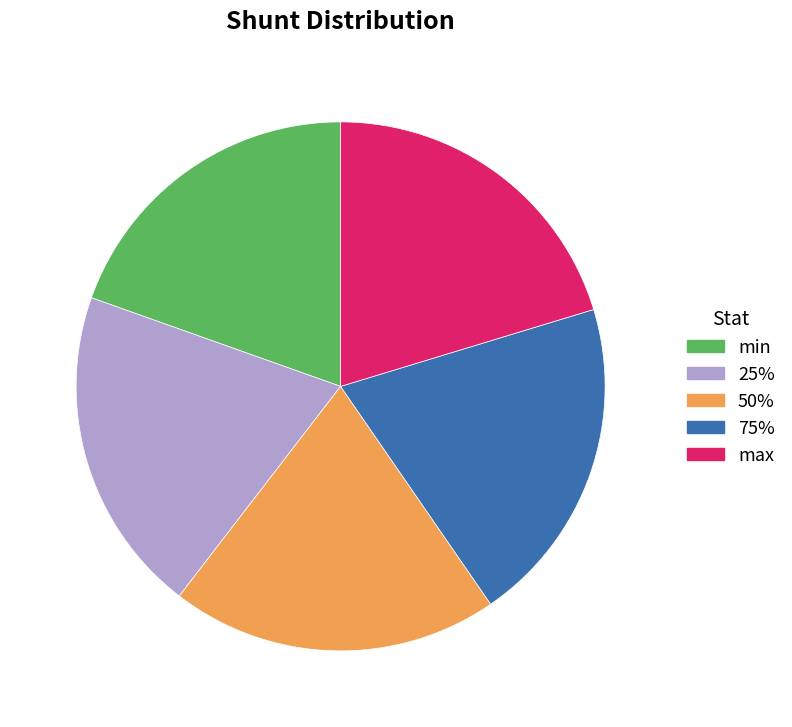

True or false: max accounts for 20% of the total.

True